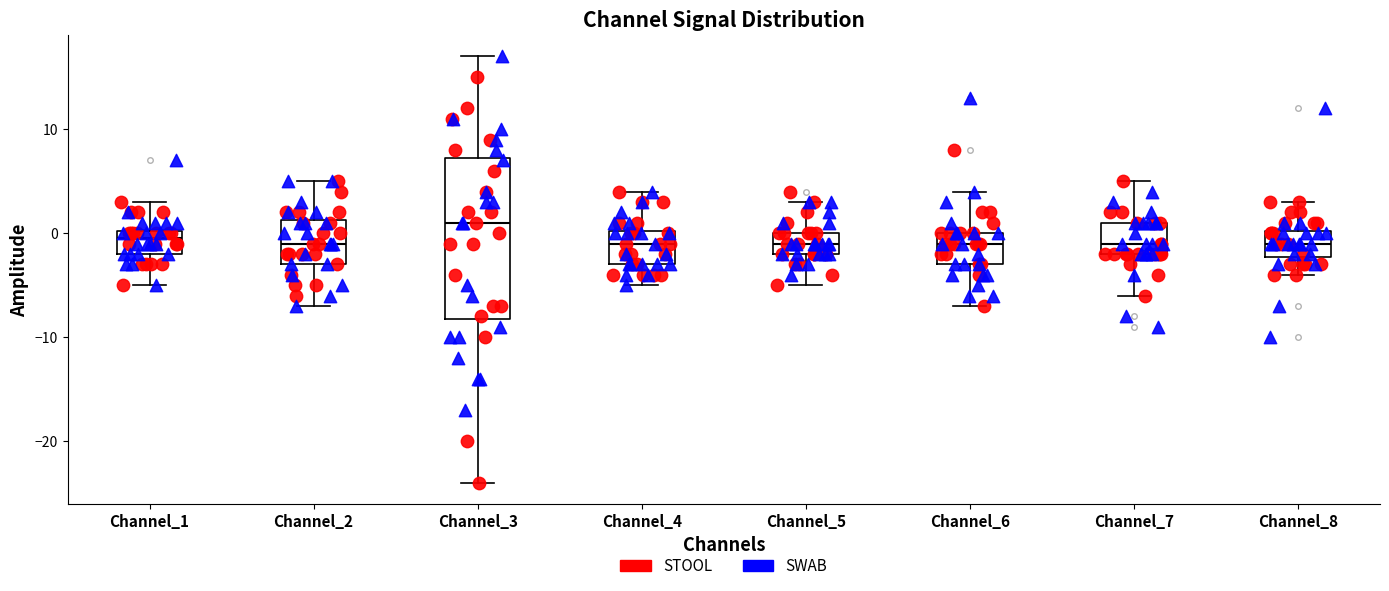

Which box is the tallest, from its lower edge to its upper edge?

Channel_3